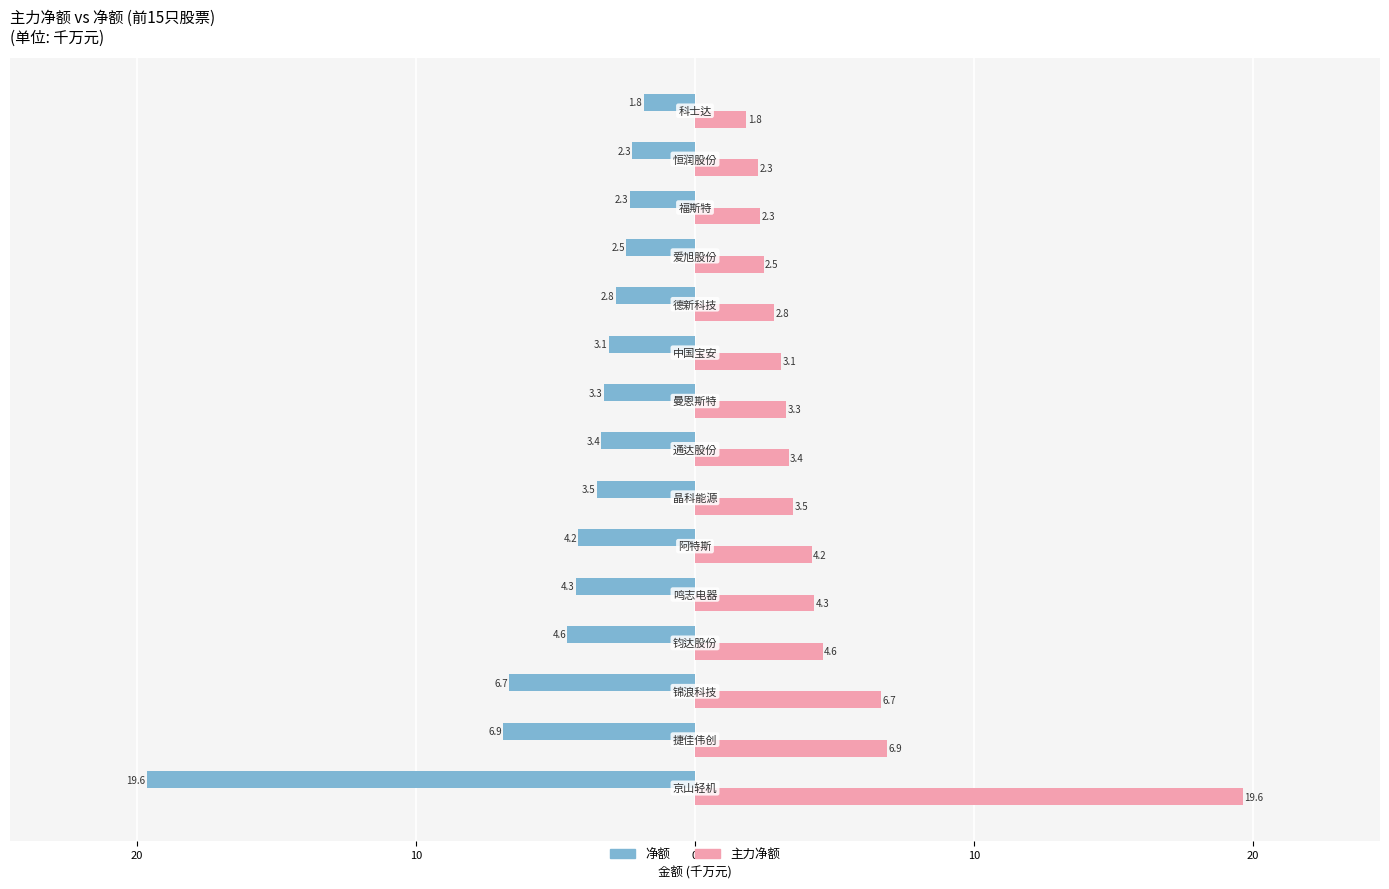

What is the minimum value for 主力净额?

1.8